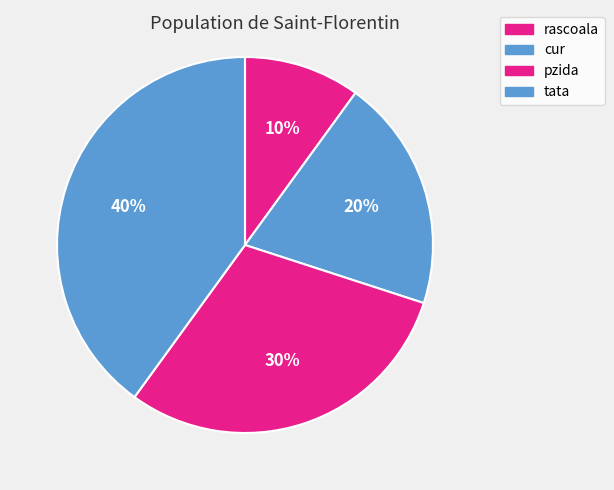

Do tata and pzida together represent more than half of the pie?

Yes